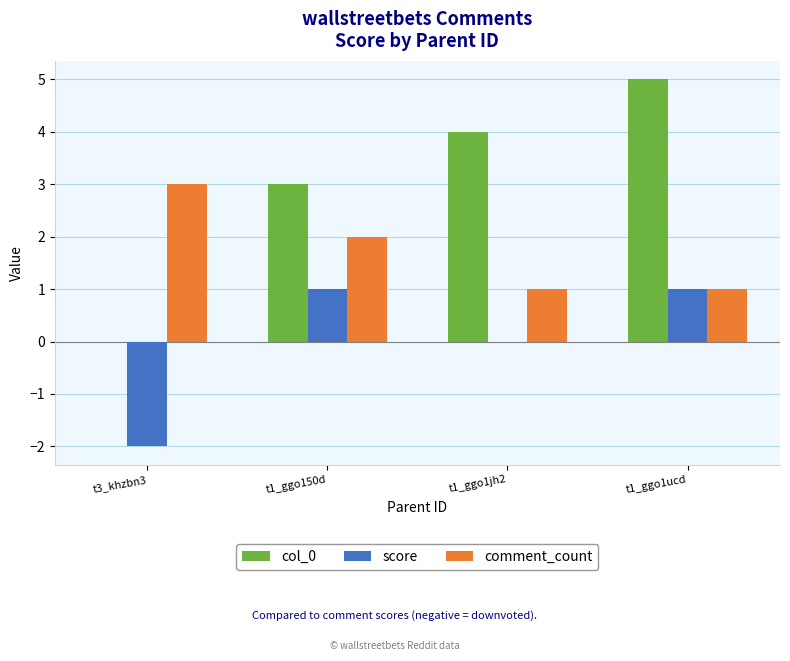

Is it true that col_0 equals 4 at t1_ggo150d?

False